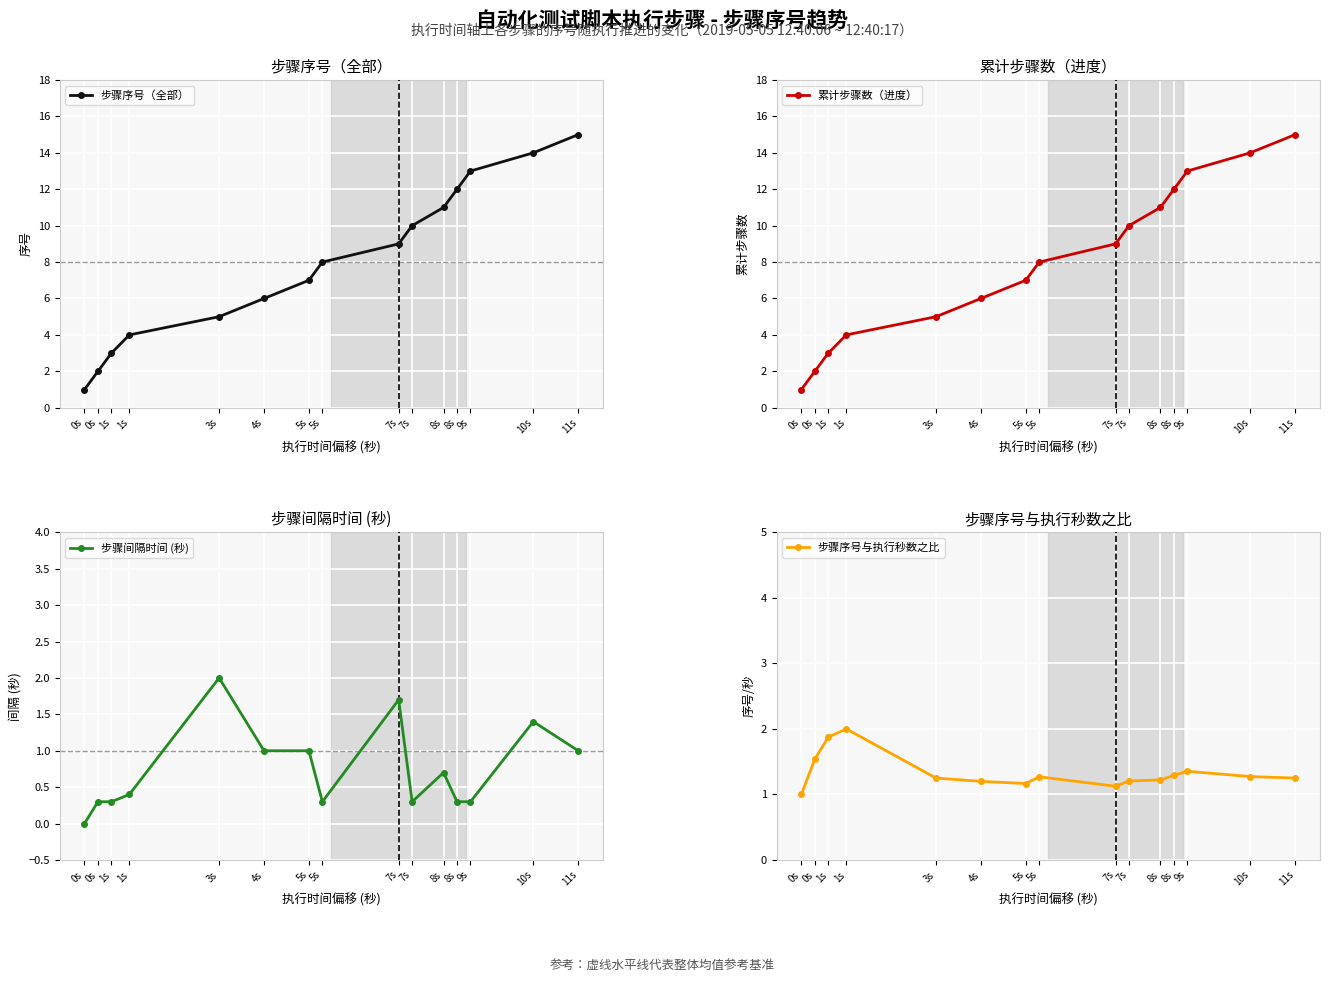

What is the value of the 累计步骤数（进度） point at the 7th from the left?

7.0